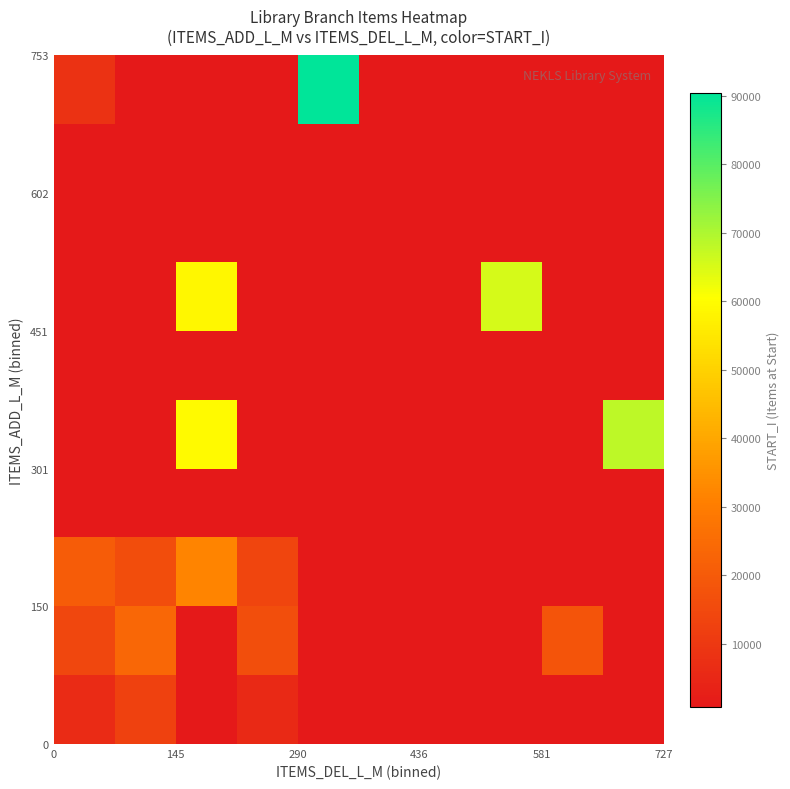

How many series are shown in this chart?

10